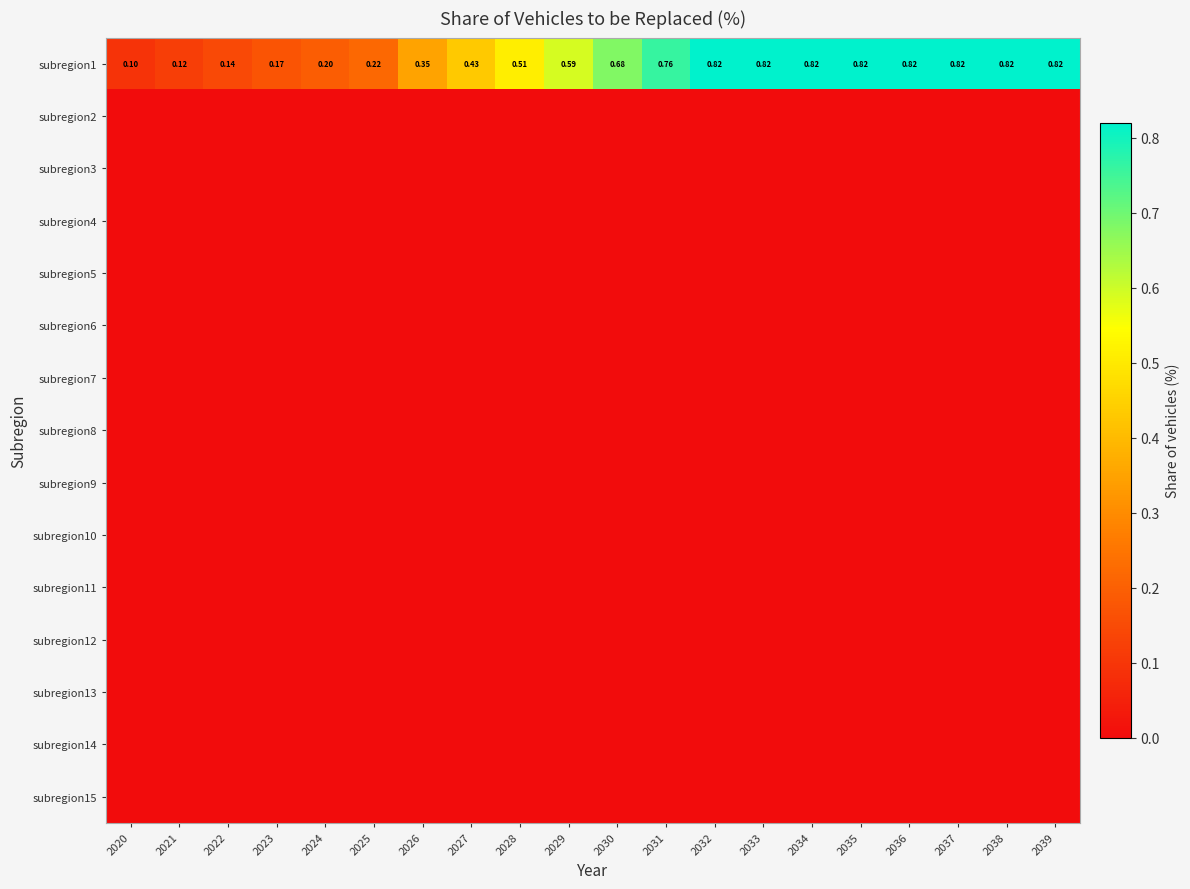

At how many categories does at least one series exceed 0?

20